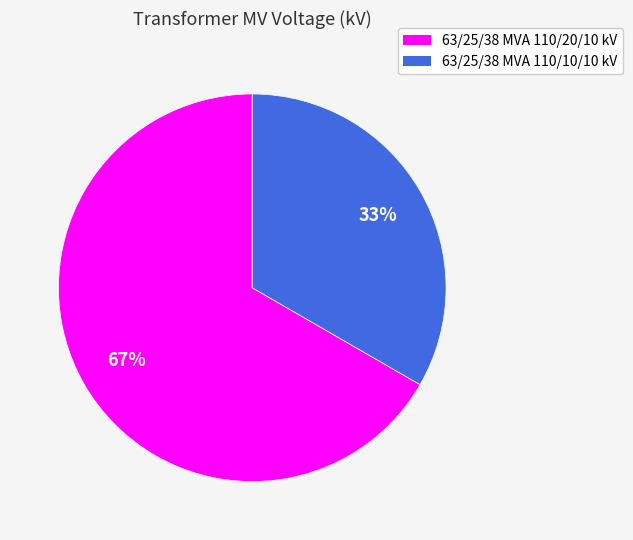

Approximately how many times larger is the value at 63/25/38 MVA 110/10/10 kV compared to 63/25/38 MVA 110/20/10 kV?

0.5